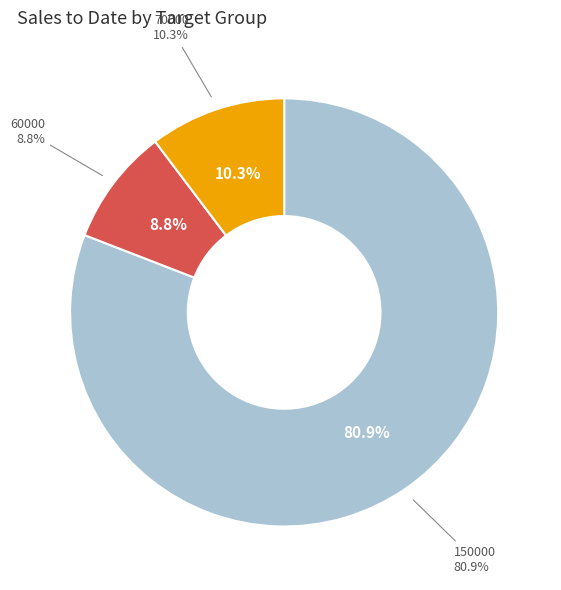

Is the sum of 150000 and 60000 greater than half?

Yes